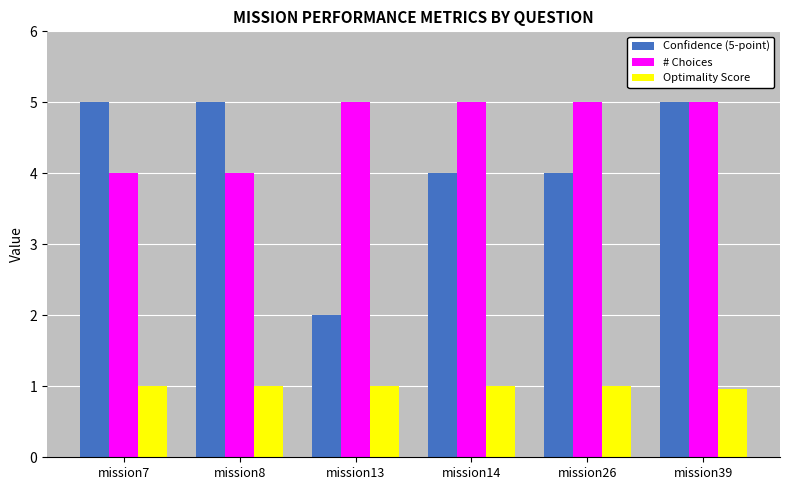

What is the total value across all series at mission26?

10.0